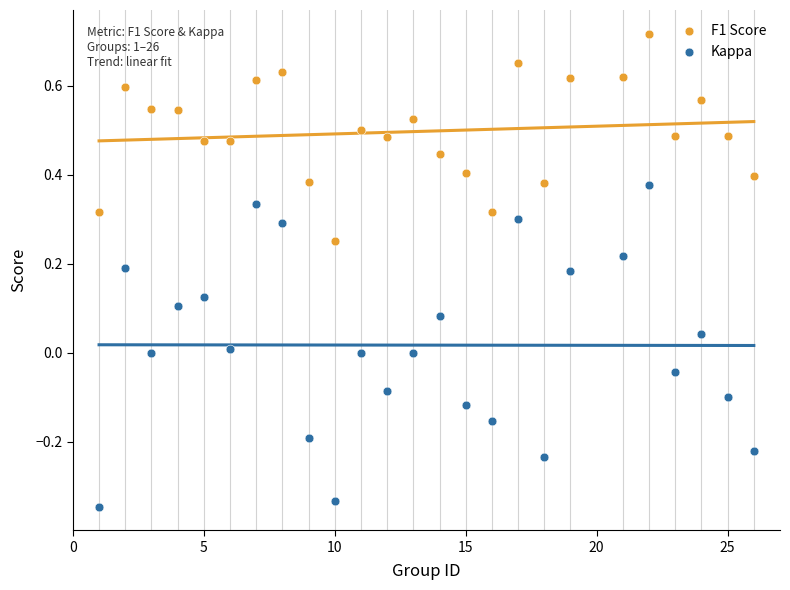

What are all the series names shown in the legend?

F1 Score, Kappa